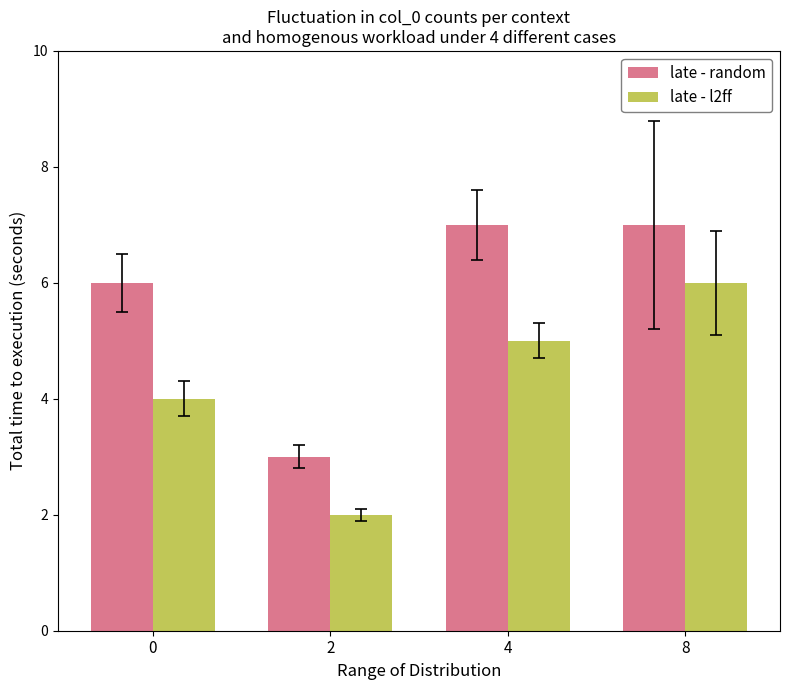

Is the value of late - random at 0 greater than the value of late - l2ff at 2?

Yes